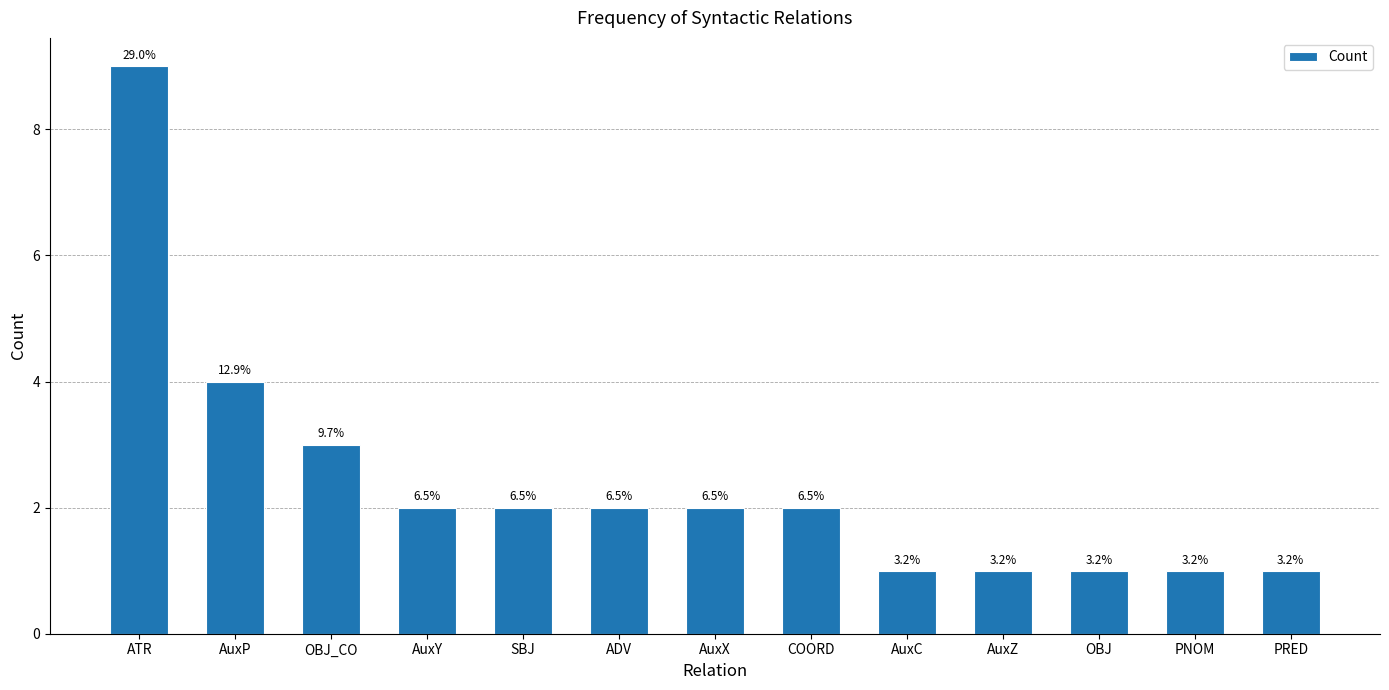

Does the chart contain any negative values?

No